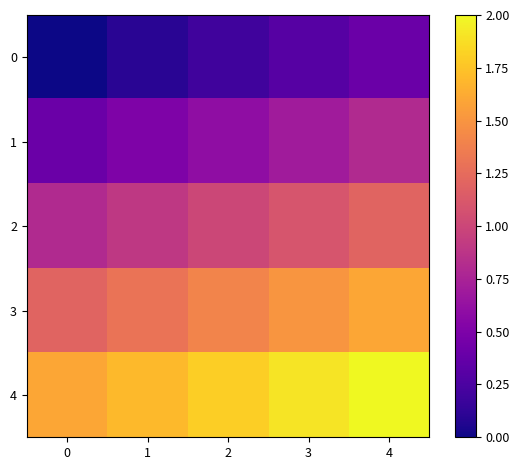

At which category does the chart reach its peak across all series?

4